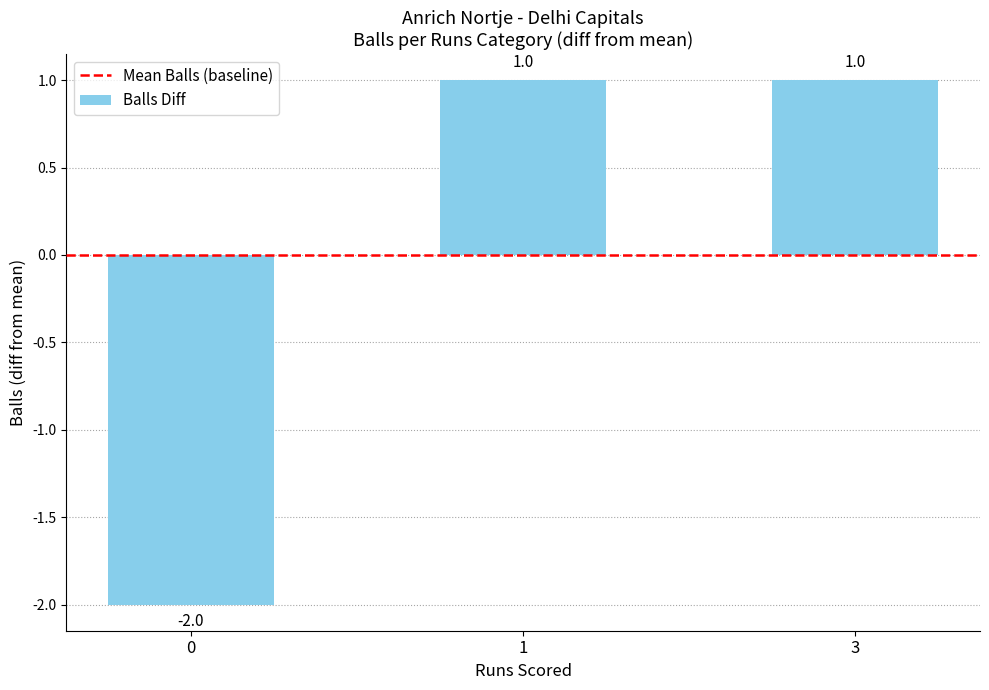

The value at 0 is -1. True or false?

False